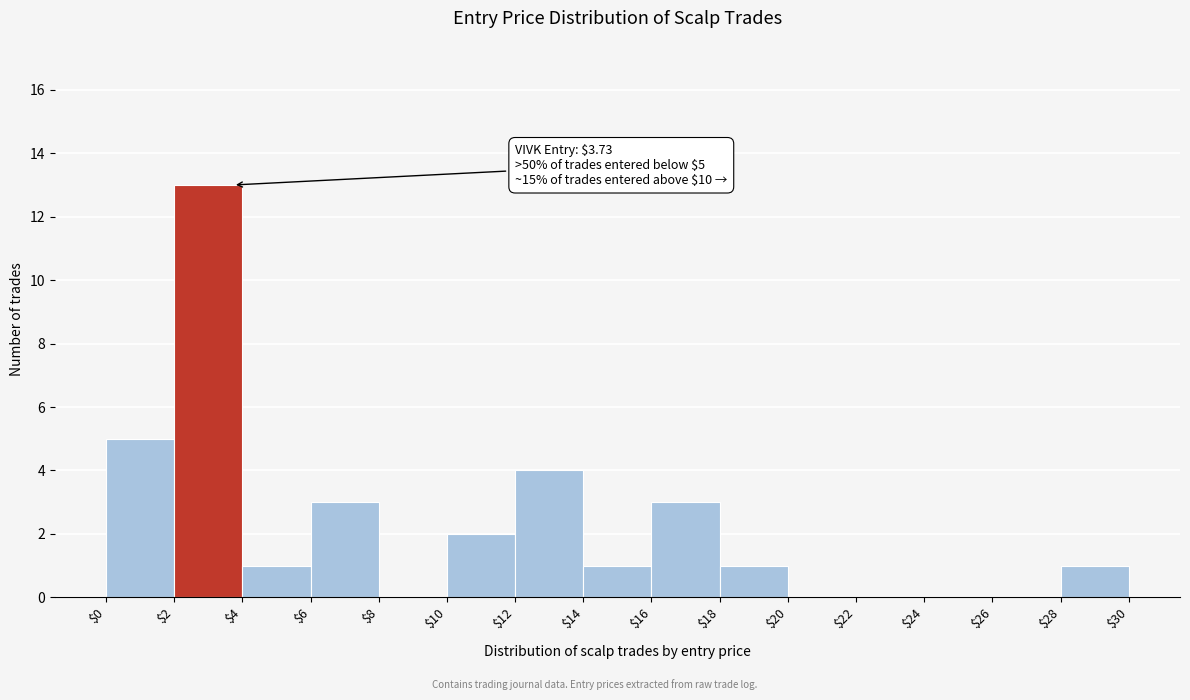

Over which range of the x-axis is the bar tallest?

$2 to $4